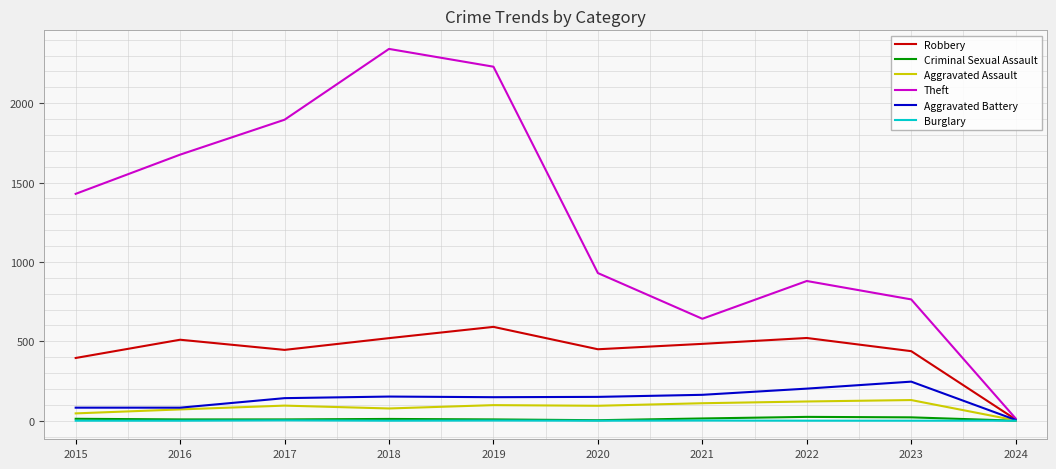

Which series has the largest range (max minus min)?

Theft